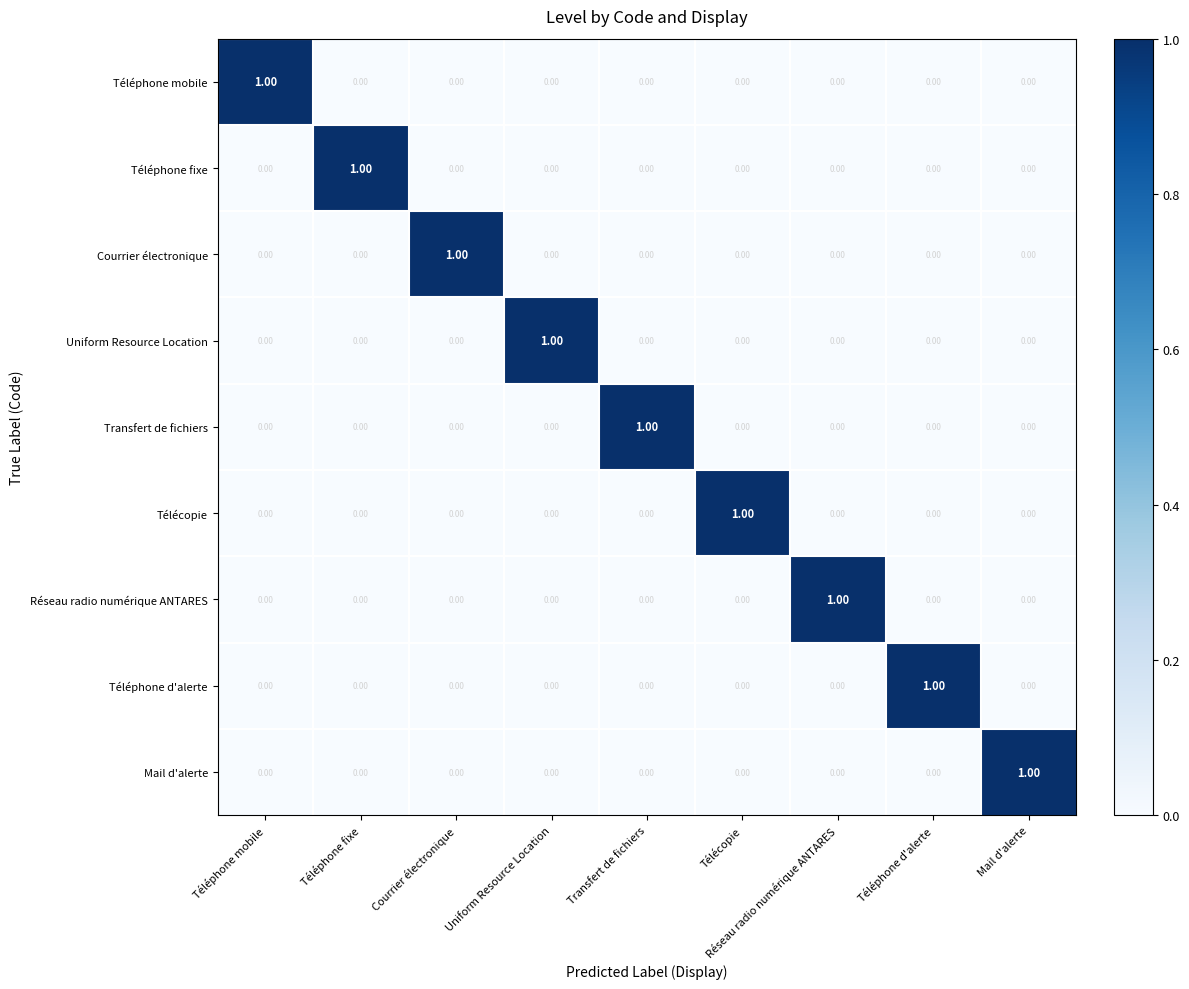

What is the difference between the highest and lowest values at Téléphone mobile?

1